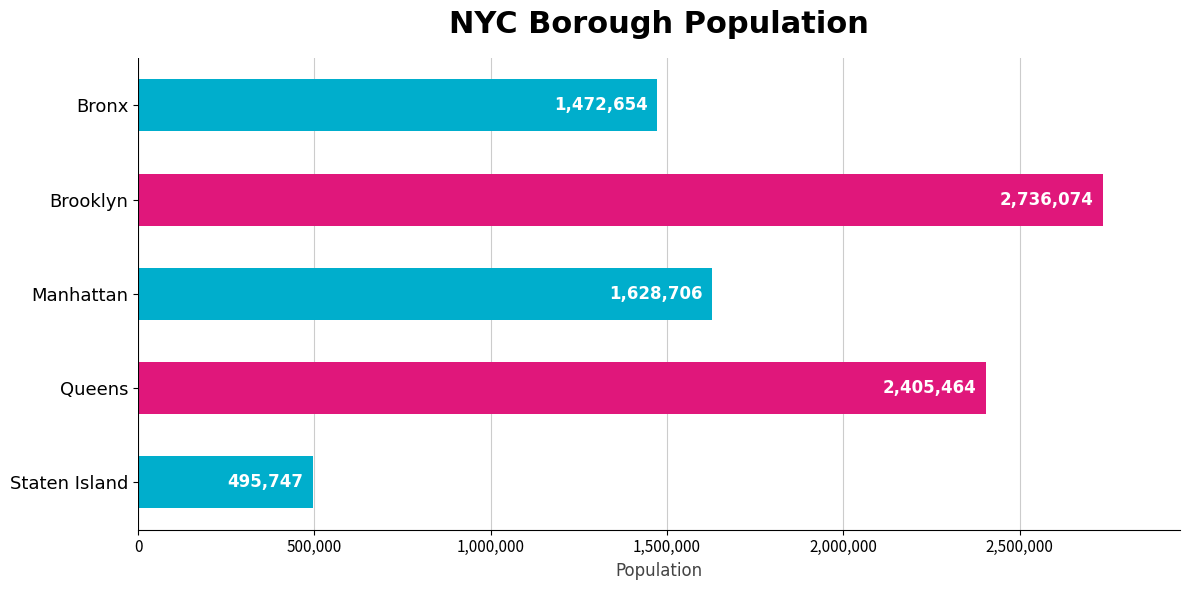

What is the smallest value displayed?

495747